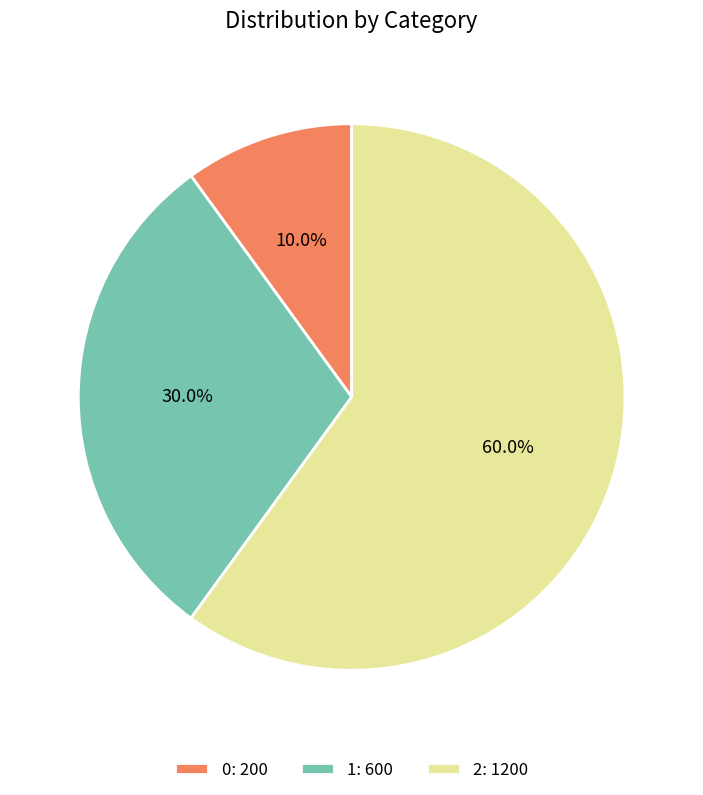

Combined, what portion of the pie is 2 and 0?

70.0%